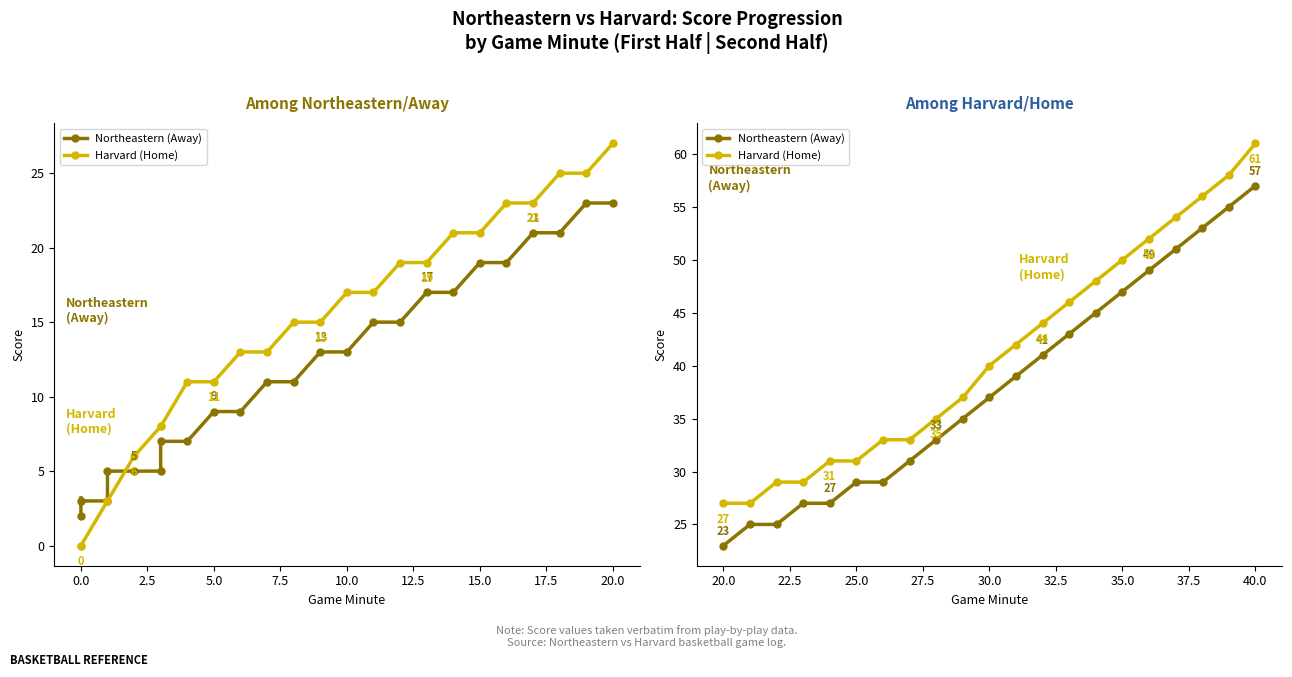

What is the difference between the second highest and second lowest values in the Northeastern (Away) series?

30